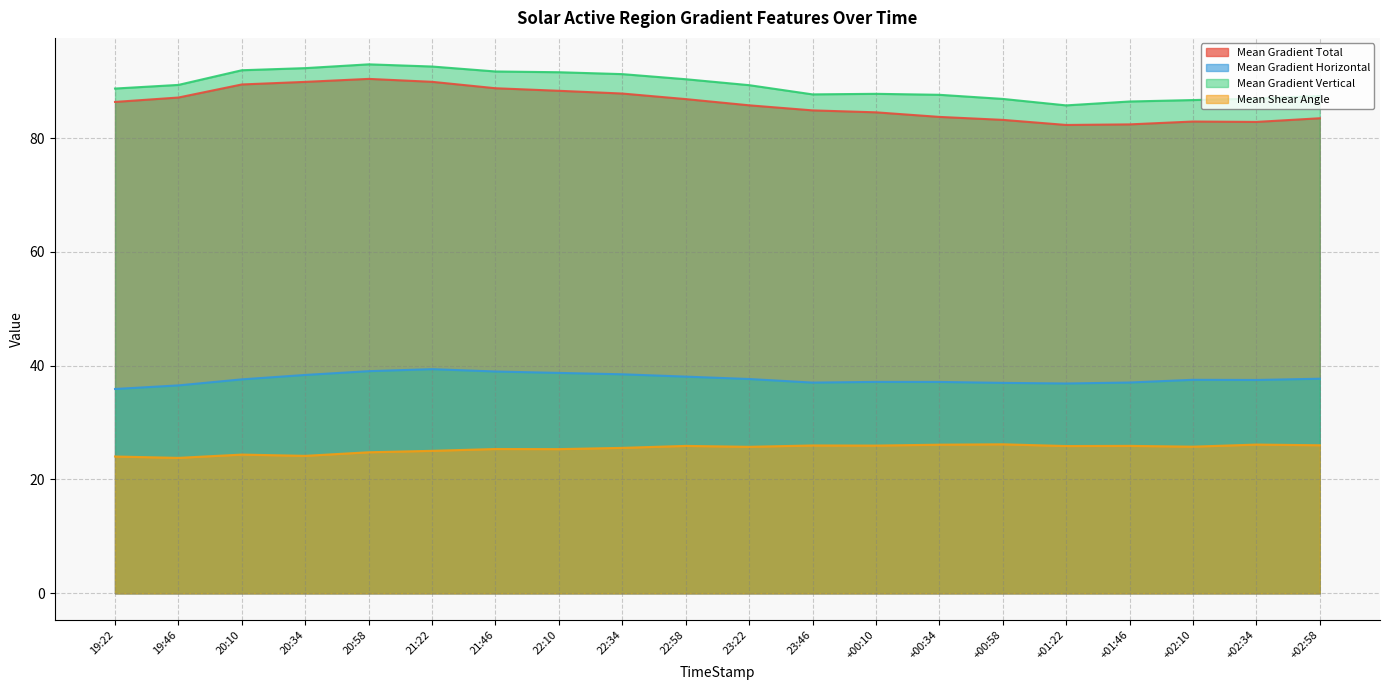

What is the difference between the second highest and minimum values in the Mean Gradient Horizontal series?

3.1